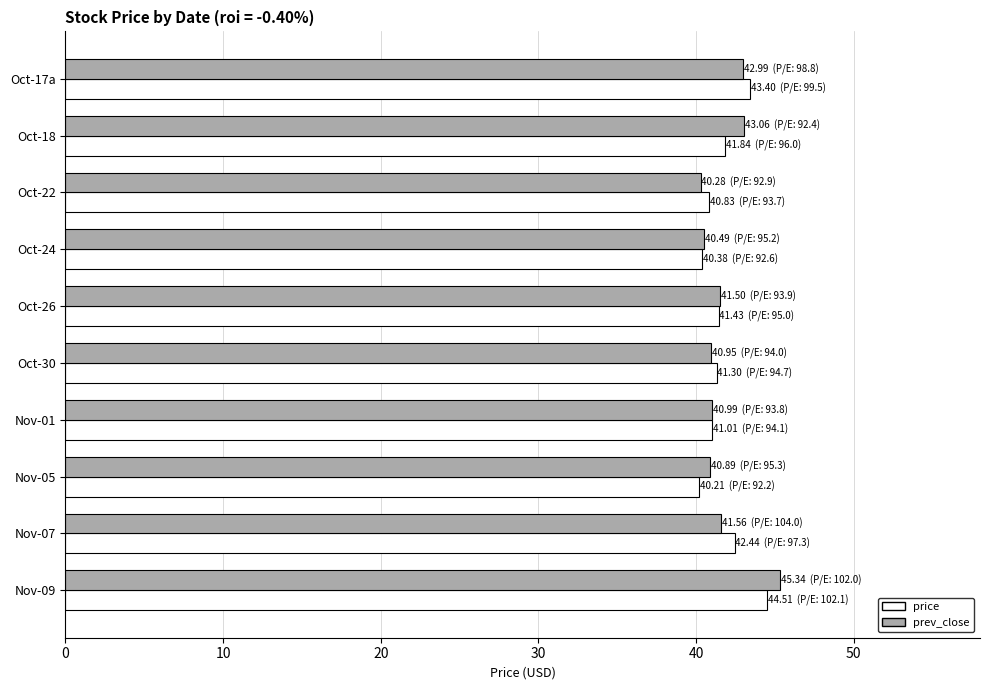

What is the highest value of the prev_close series?

45.3